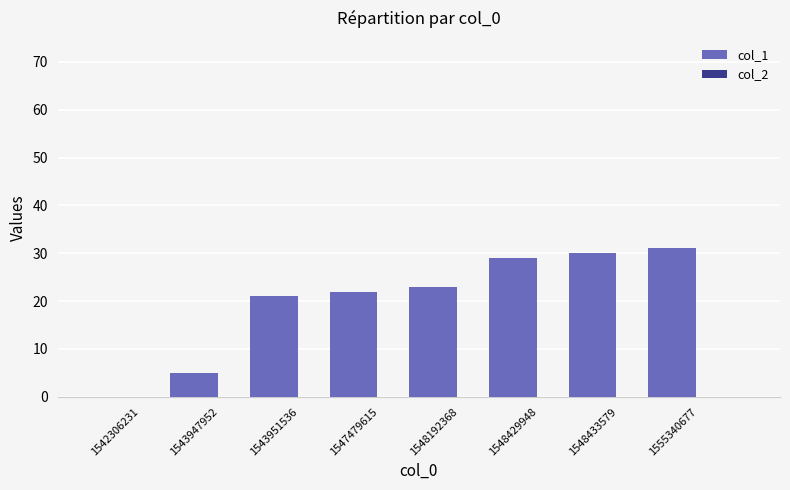

What is the greatest value displayed?

31